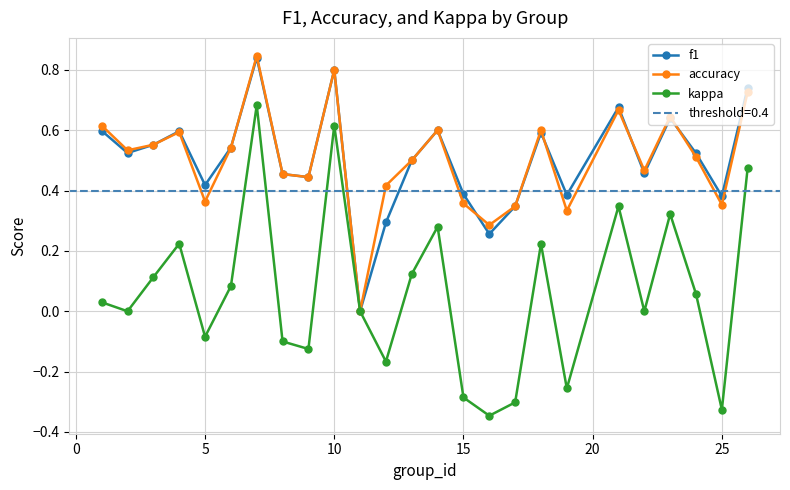

How many interior local peaks does the f1 series have?

7